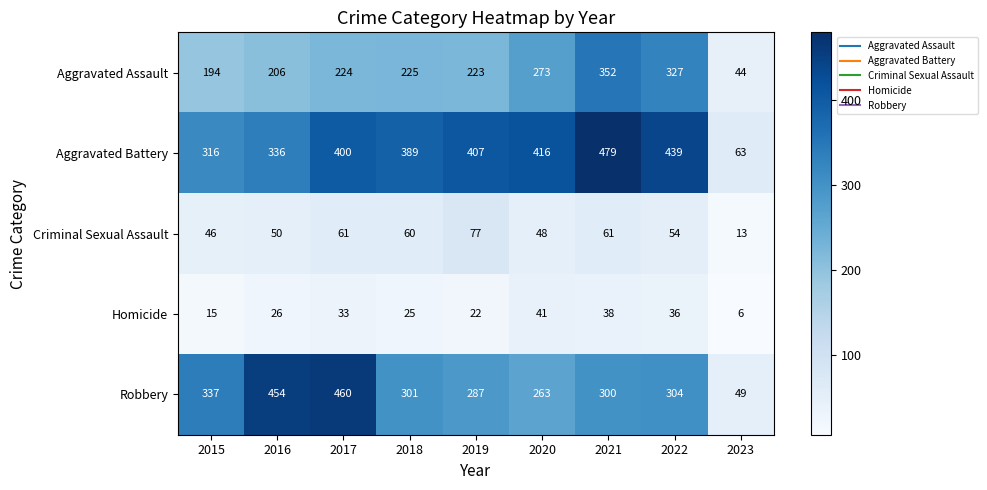

Which series has the largest range (max minus min)?

Aggravated Battery